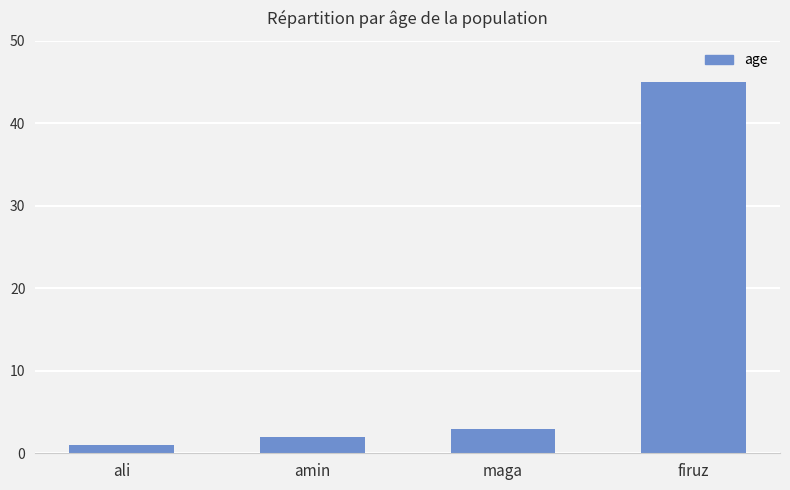

Reading right to left, list all the values displayed in this chart.

firuz=45	maga=3	amin=2	ali=1